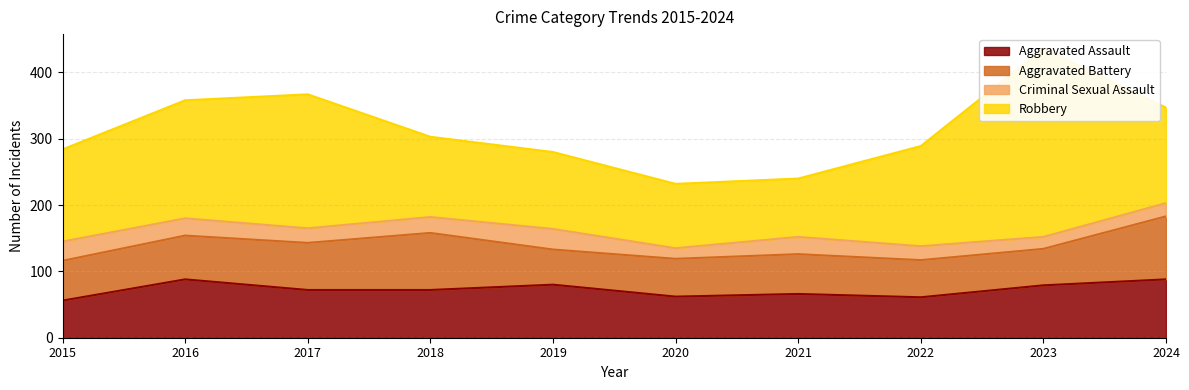

Where is Aggravated Battery nearest to the value 74?

2017